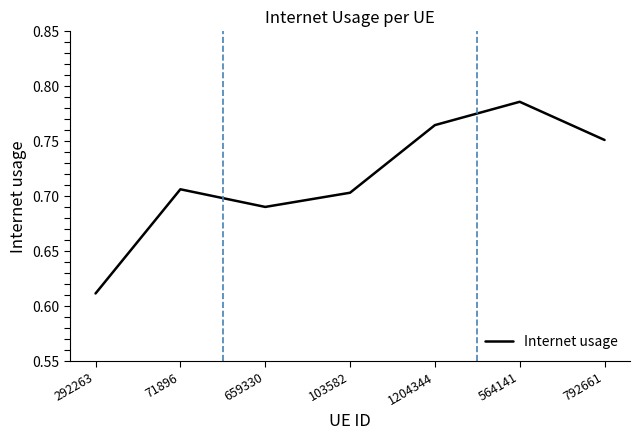

How many lines are shown in the chart?

1